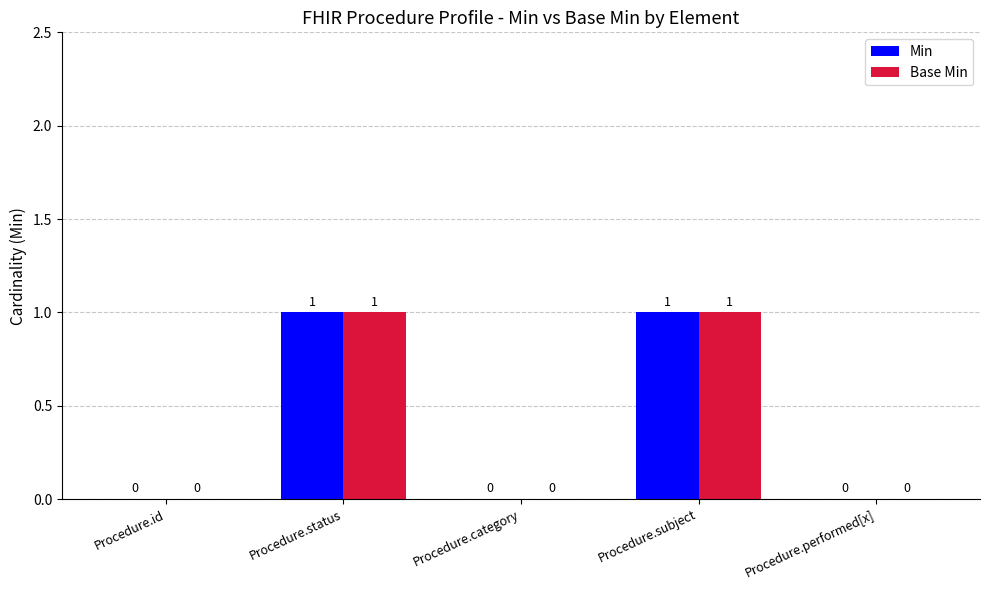

The value of Base Min at Procedure.status is 1. True or false?

True